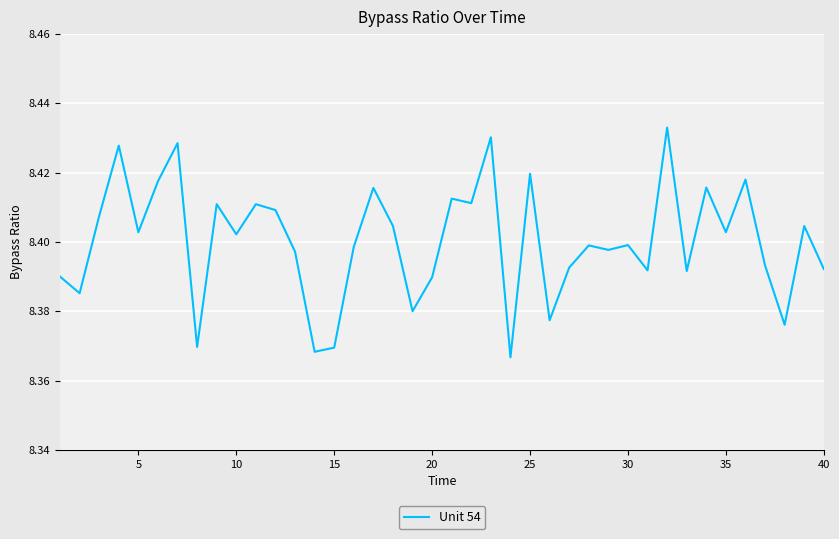

What is the ratio of the value at 20 to the value at 25?

1.0